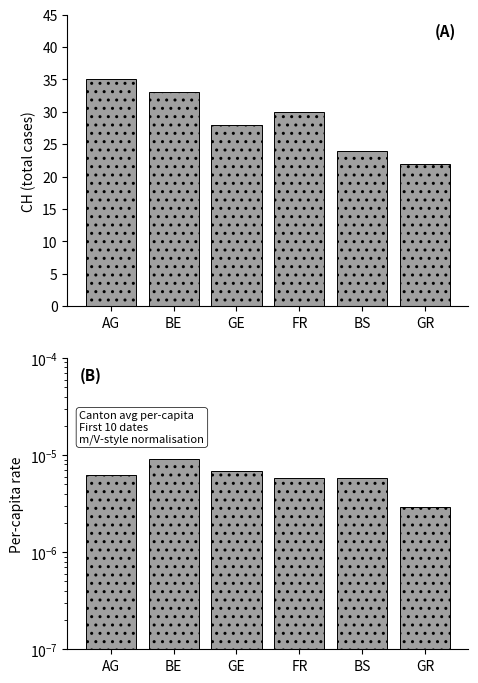

Is it true that avg per-capita equals 0.0 at GR?

True